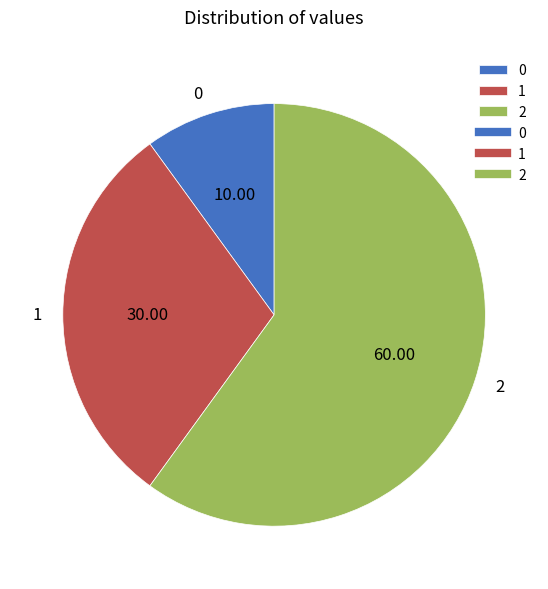

Approximately how many times larger is the value at 1 compared to 0?

3.0